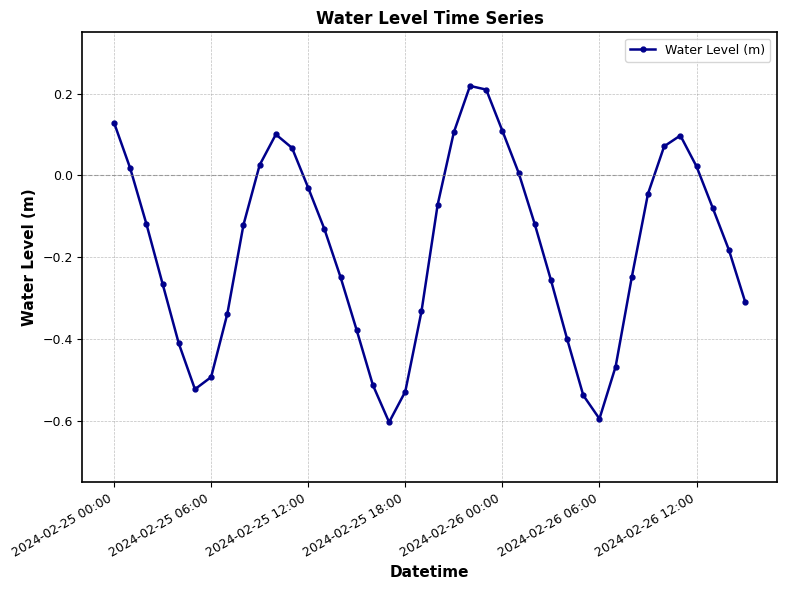

What is the smallest value displayed?

-0.6